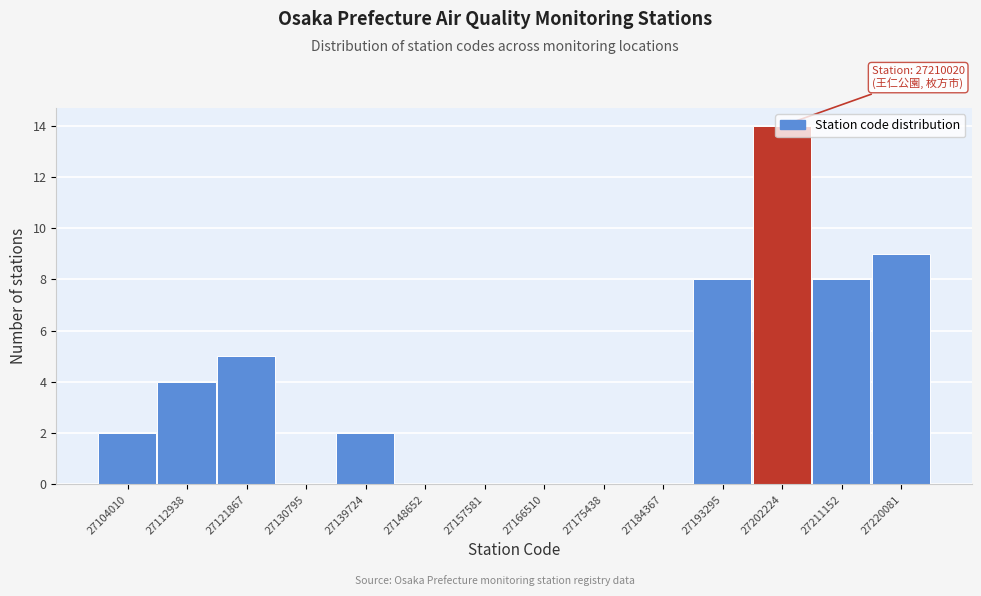

What value does the data have at 27193295?

8